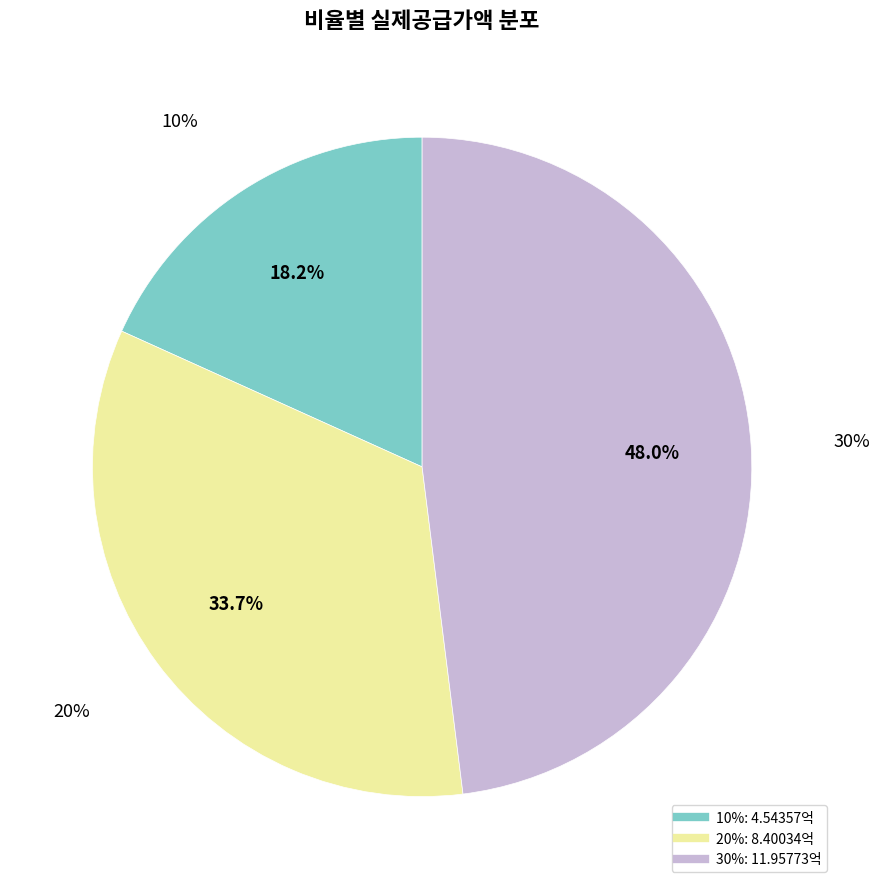

The 30% slice represents 36% of the pie. True or false?

False